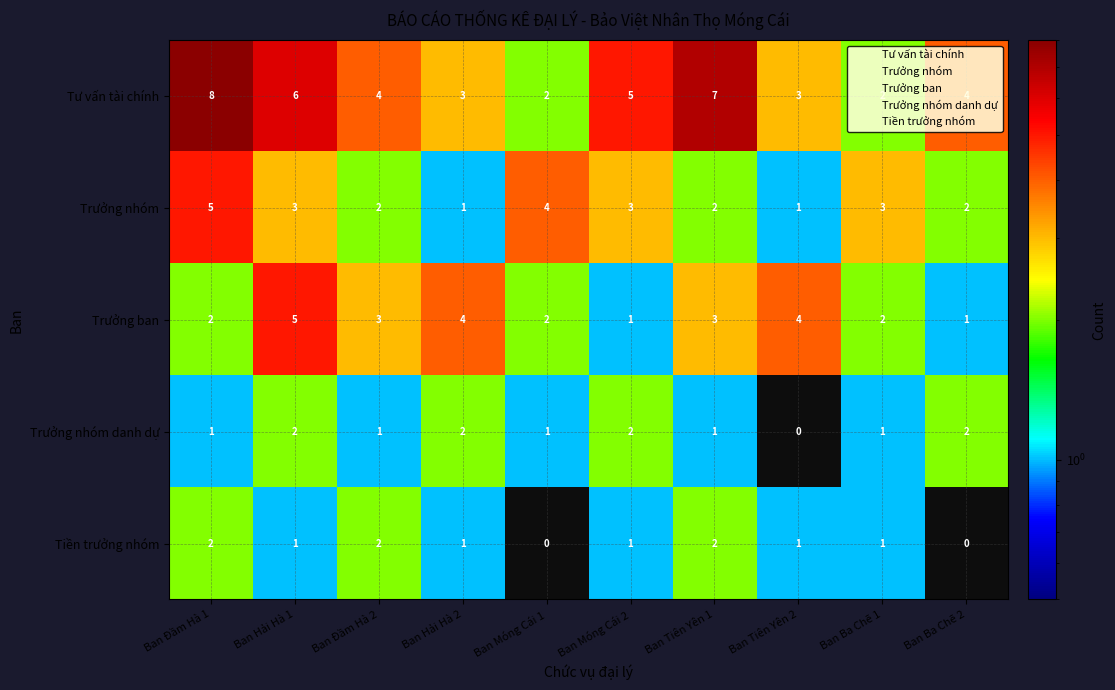

Where does the Tư vấn tài chính series first go above 4?

Ban Đầm Hà 1